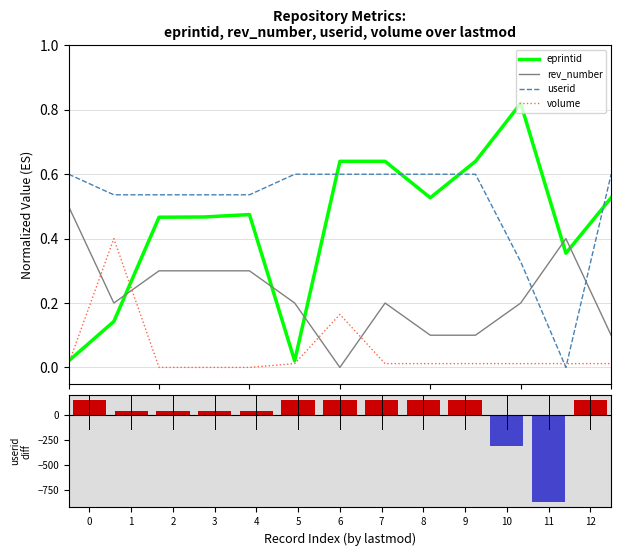

What is the difference between the second highest and second lowest values in the volume series?

0.2